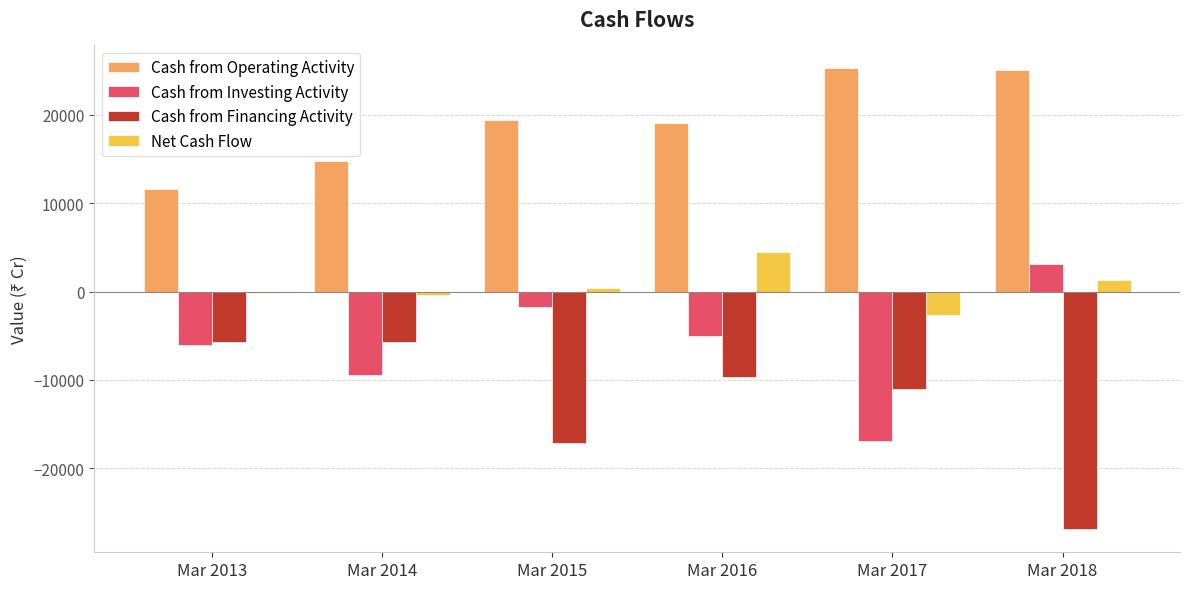

At which label is Cash from Financing Activity closest to -16279?

Mar 2015